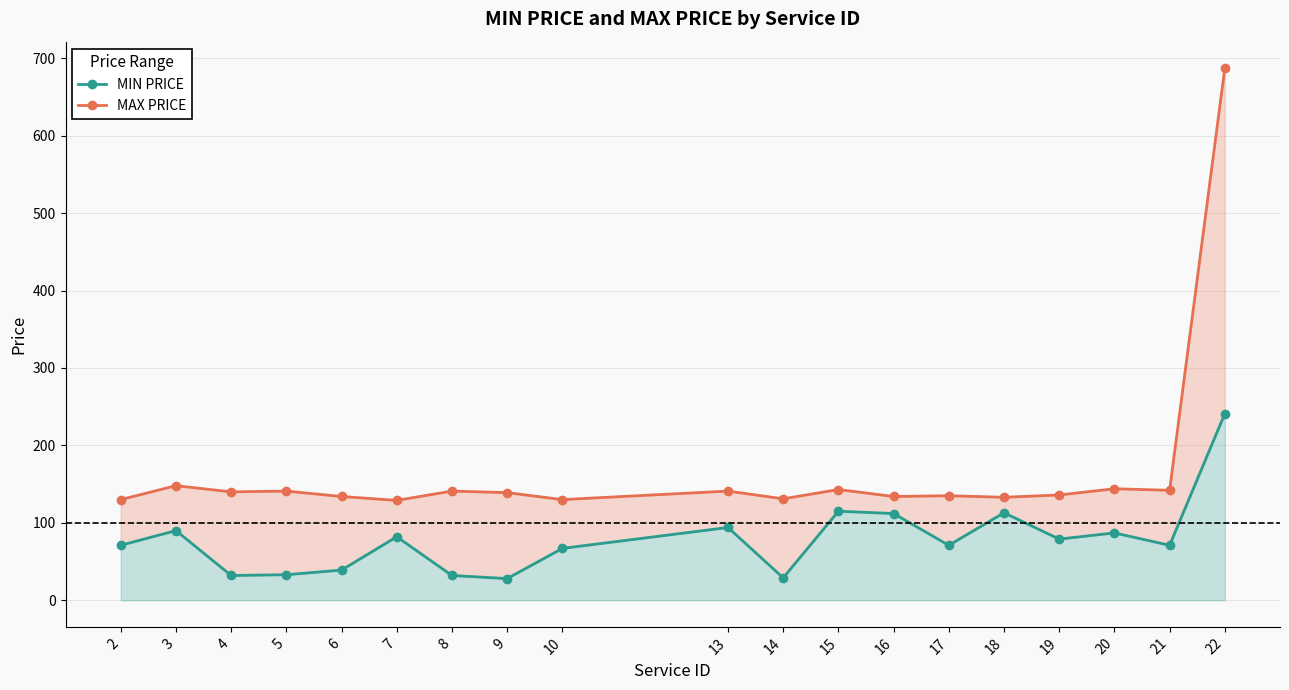

How many distinct data groups are displayed?

2